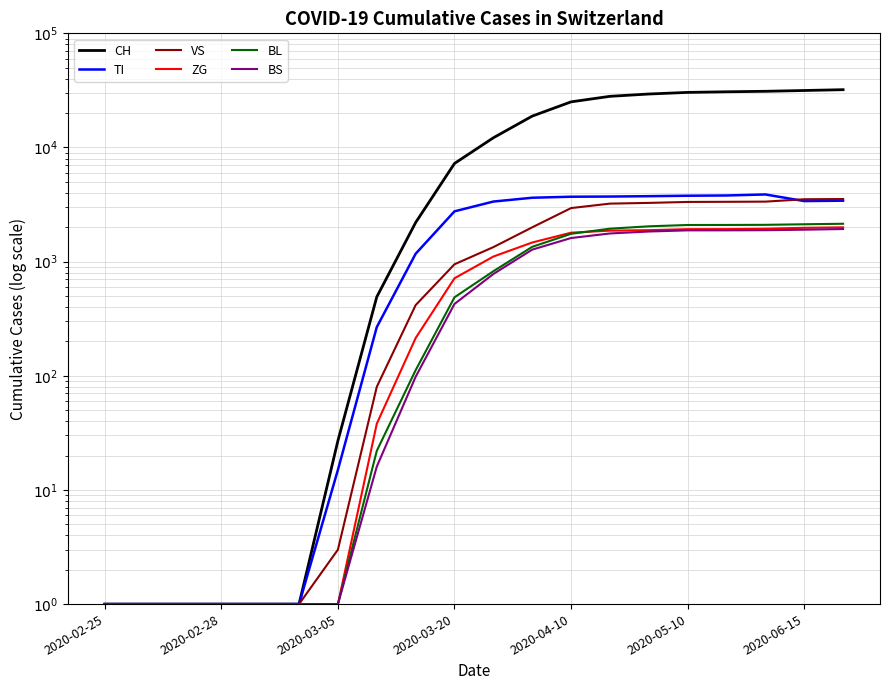

How many data points in VS are less than 1340?

10